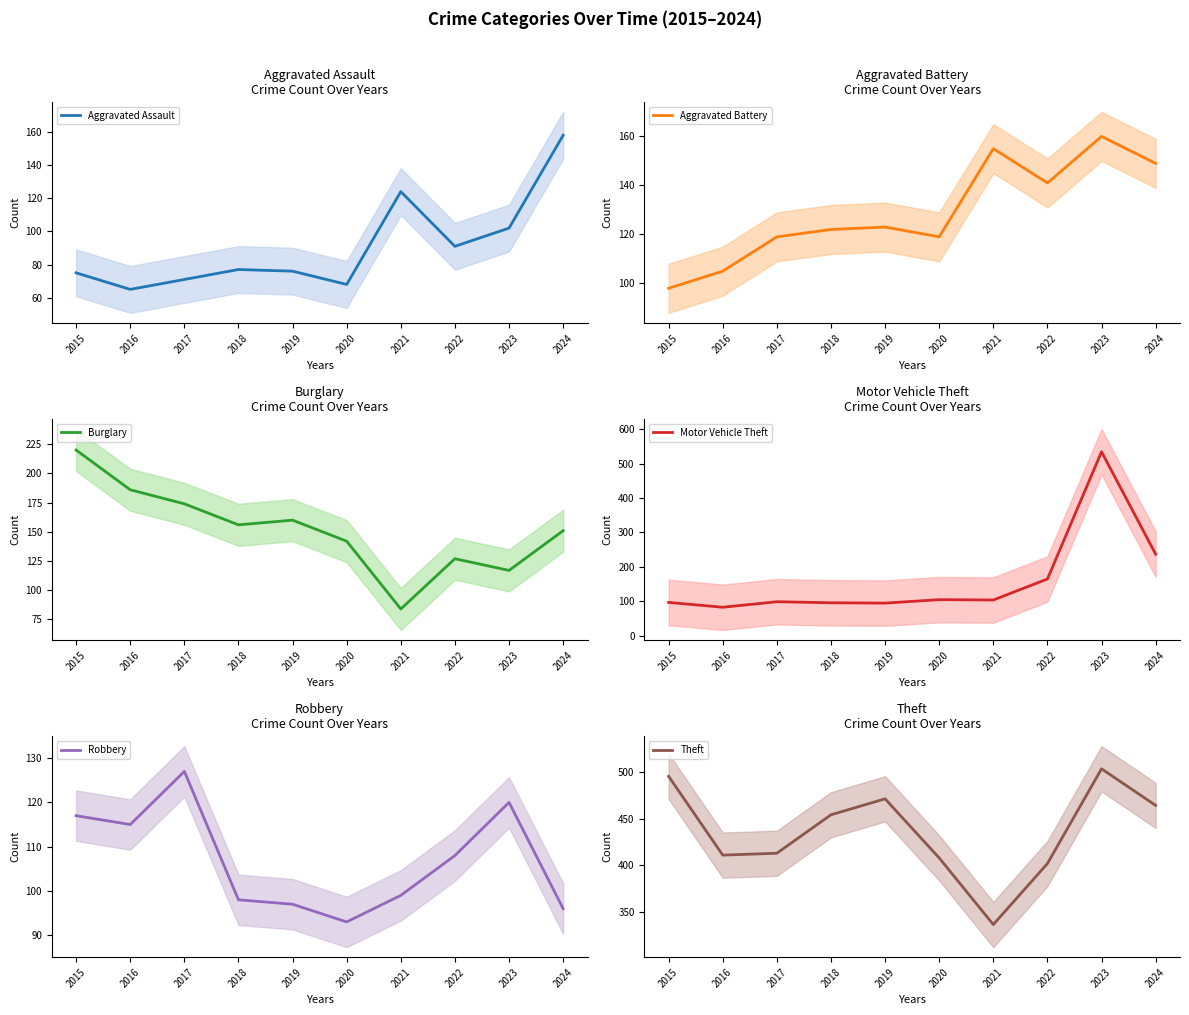

Does the chart have visible grid lines?

No